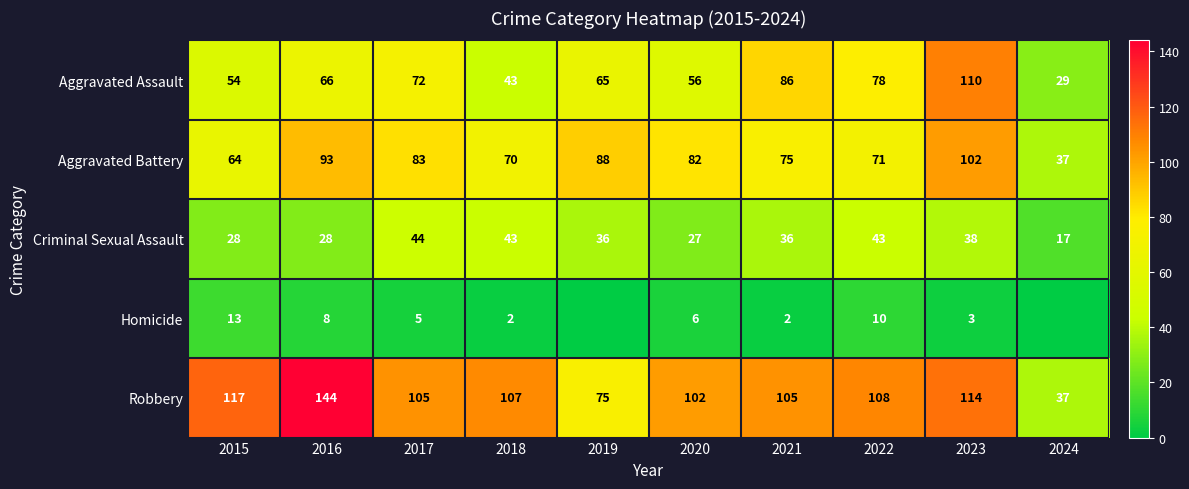

Which category has the lowest value across all series?

2019